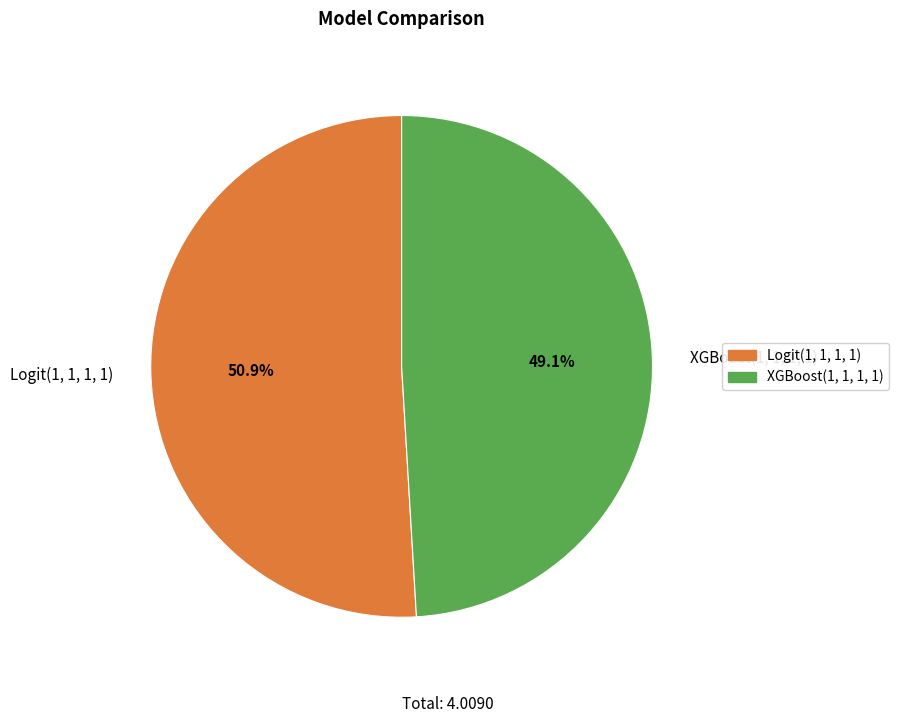

How many slices are in this pie chart?

2